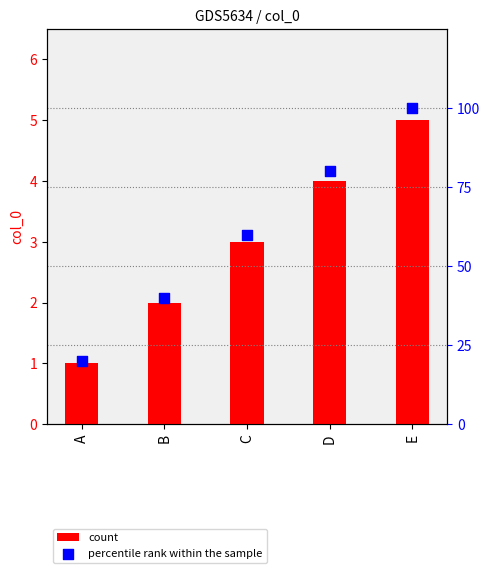

Which series has the largest total across all categories?

percentile rank within the sample